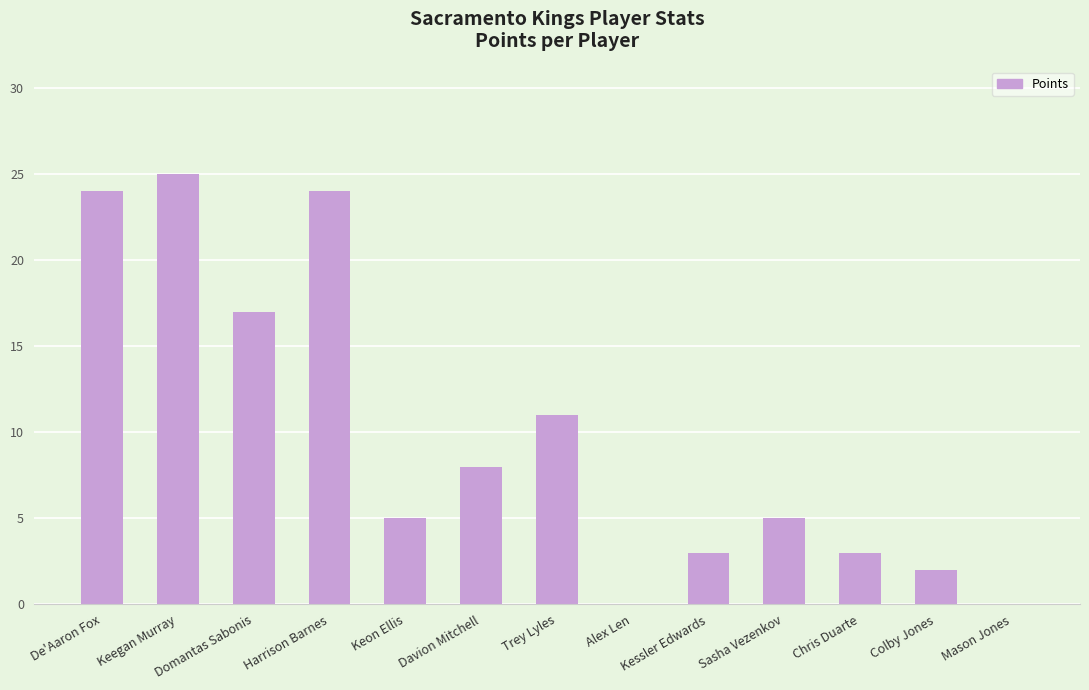

Where does the data first go above 5?

De'Aaron Fox